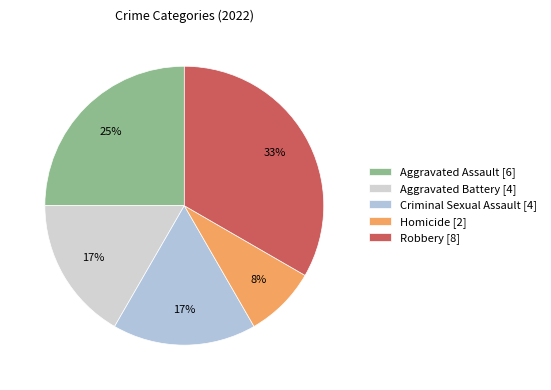

What is the largest slice in the pie chart?

Robbery